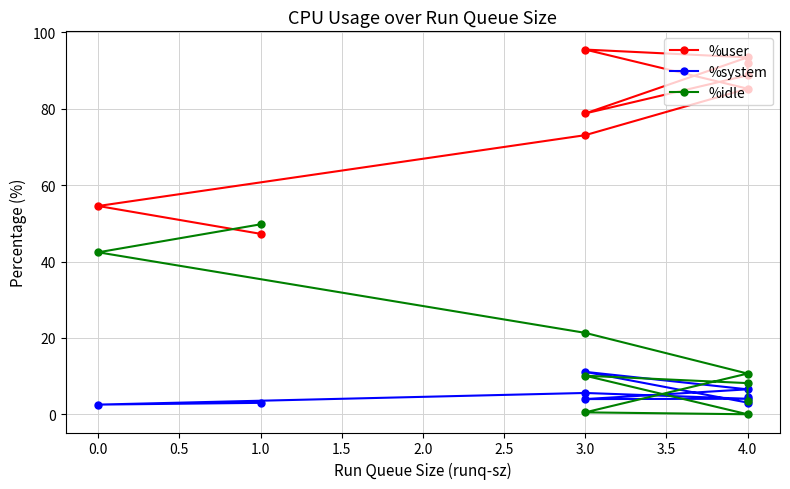

What is the difference between the maximum and minimum values in the %user series?

48.3